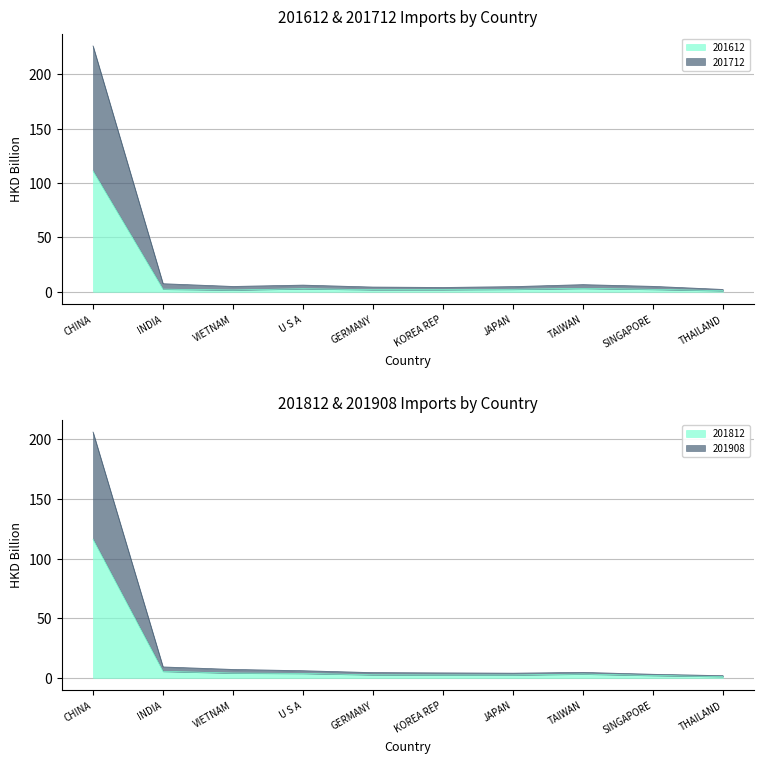

Does the chart display data point markers on the line(s)?

No